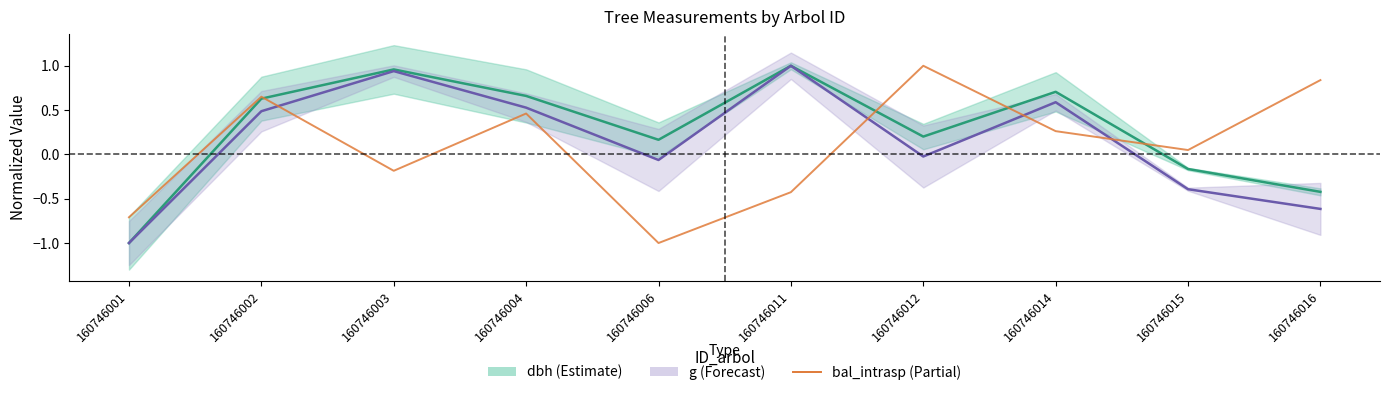

Where is bal_intrasp nearest to the value 0?

160746015